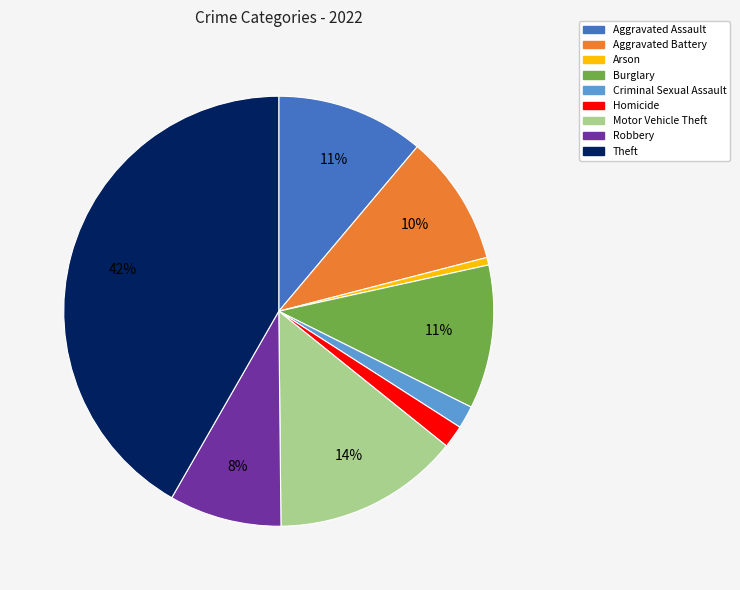

Between Robbery and Theft, which is larger?

Theft